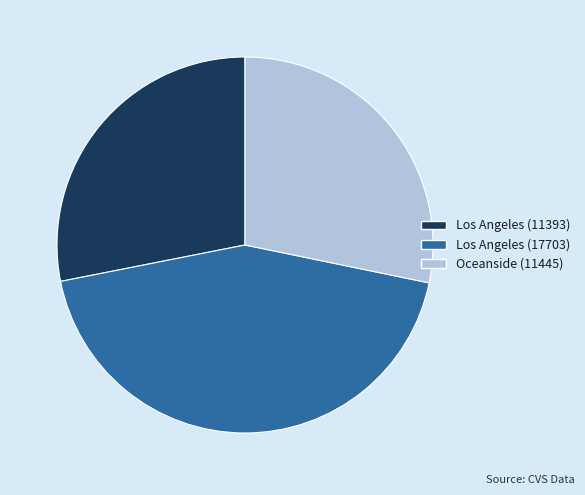

Which category has the biggest portion of the pie?

Los Angeles (17703)